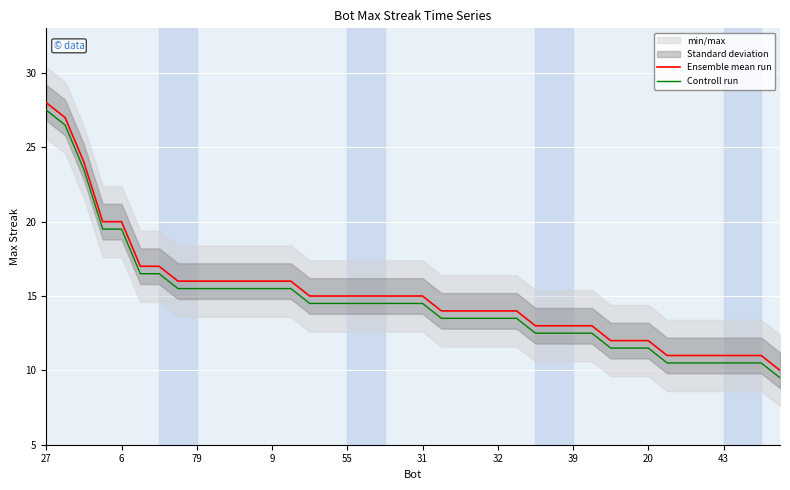

True or false: Controll run and Ensemble mean run cross at least once.

False